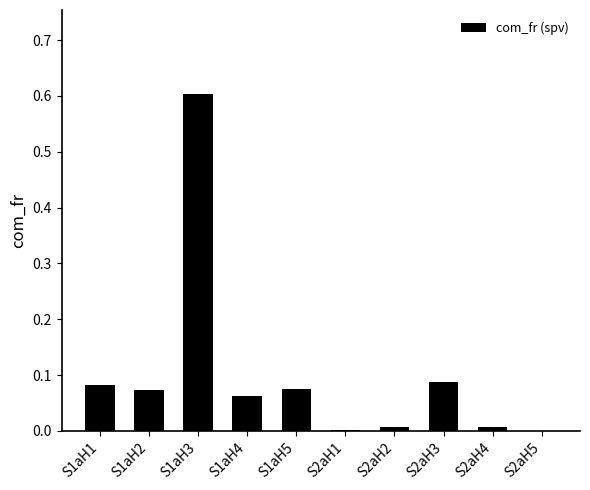

Does the chart contain stacked bars?

No